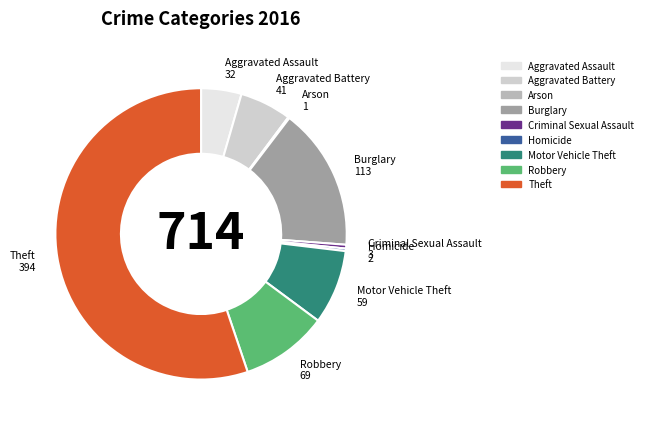

Which slice is the largest?

Theft